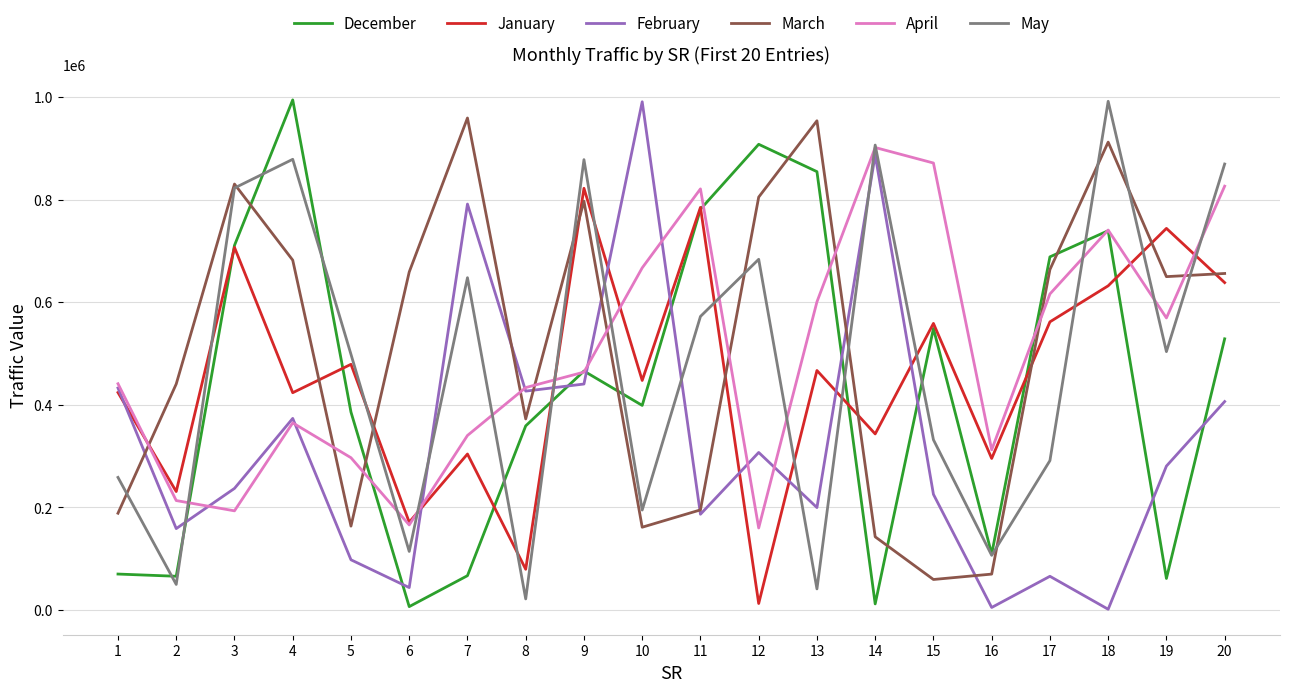

At 19, list the series in order from smallest to largest.

December, February, May, April, March, January